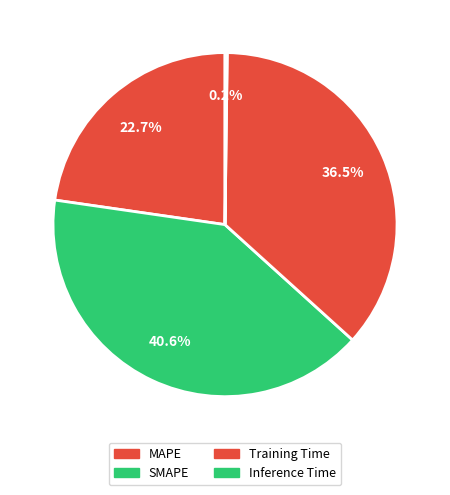

True or false: Training Time accounts for 28% of the total.

False